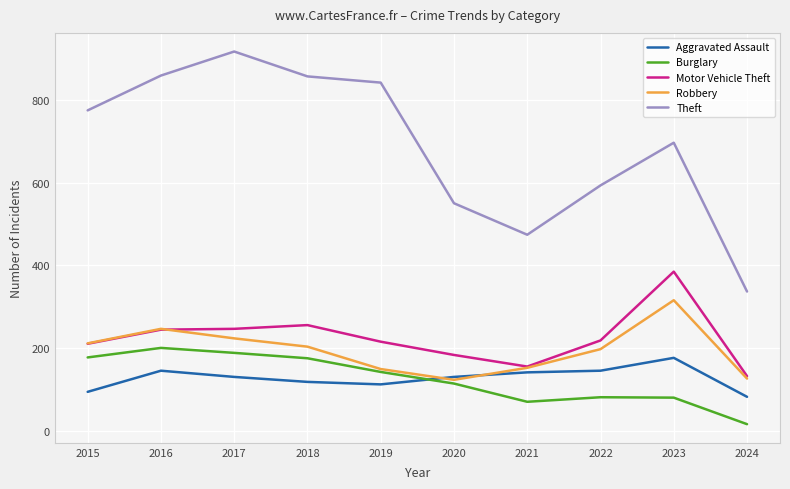

List the series in order of their peak value, lowest first.

Aggravated Assault, Burglary, Robbery, Motor Vehicle Theft, Theft